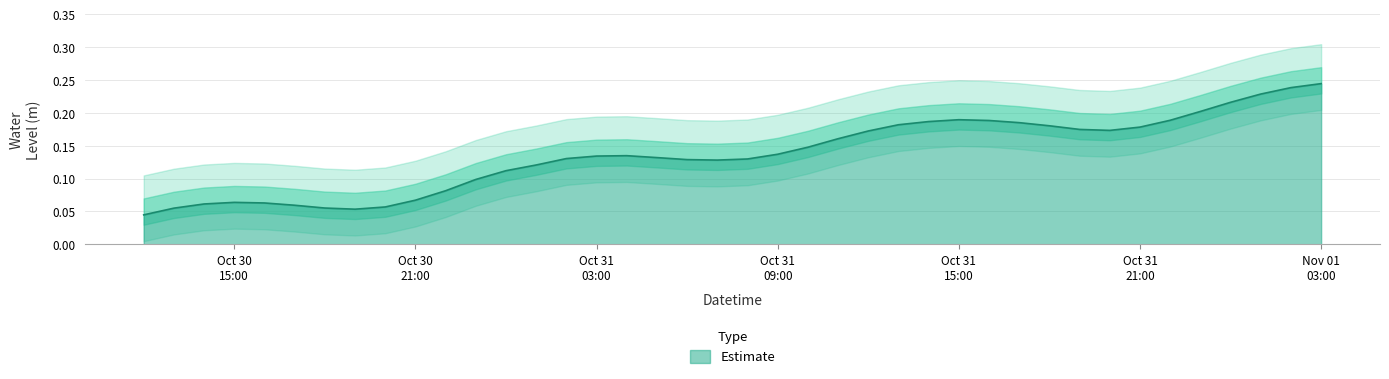

What value does the data have at 2024-10-31 17:00:00?

0.2